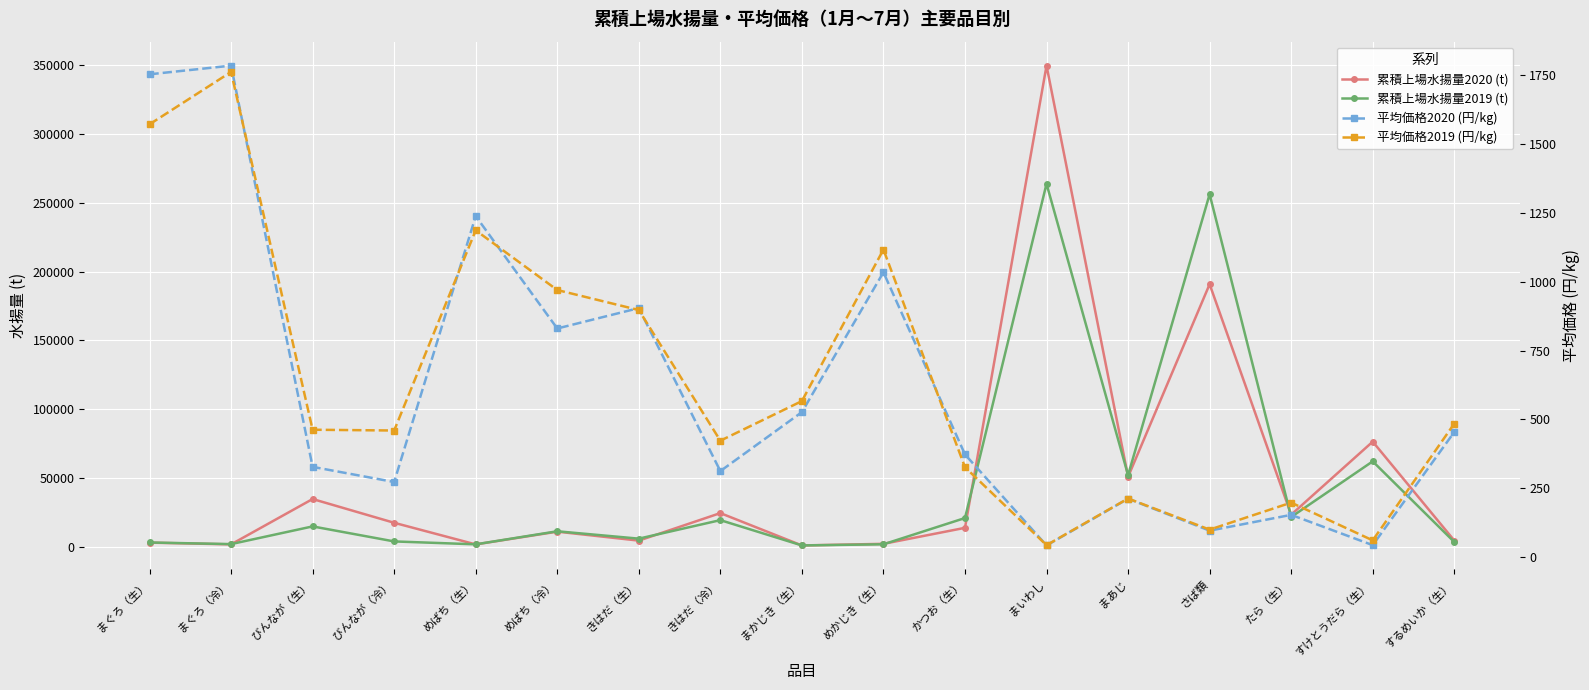

What is the total value across all series at まあじ?

103066.7